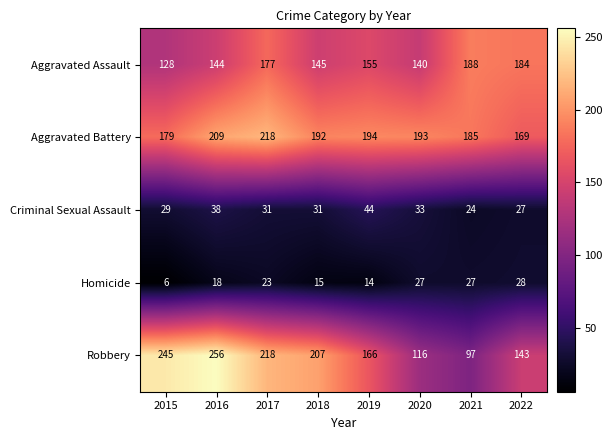

At which label does Aggravated Assault first exceed 155?

2017